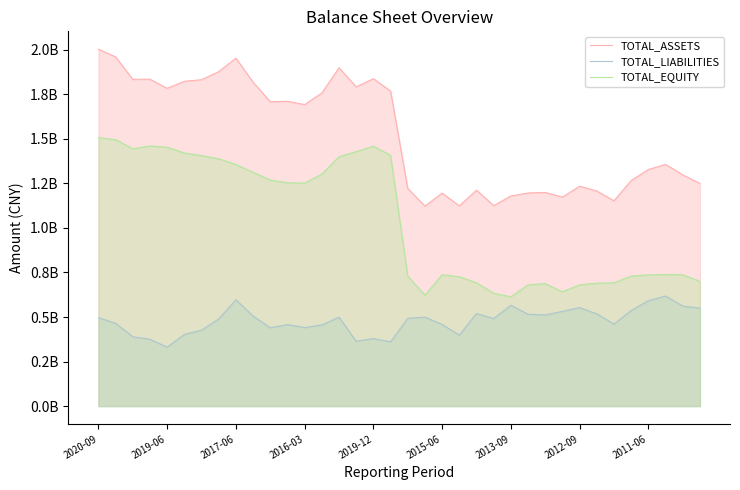

True or false: TOTAL_LIABILITIES has a value of 499241772.8 at 14.

True